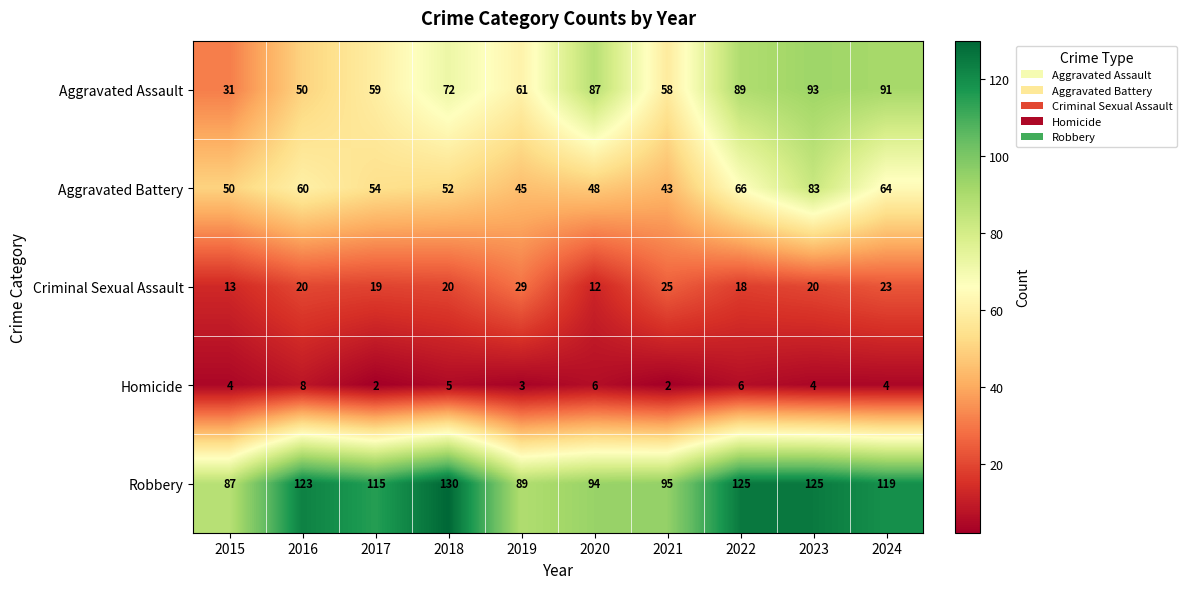

What is the sum of the Robbery values at 2016 and 2018?

253